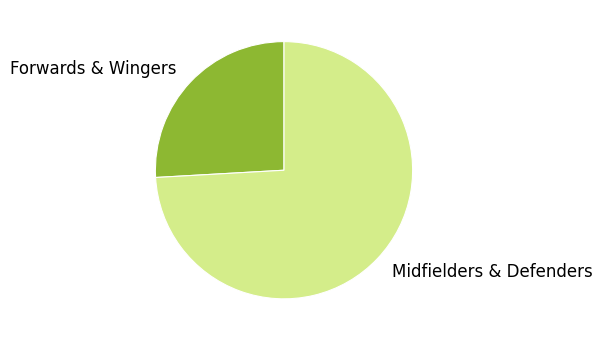

What is the largest slice in the pie chart?

Midfielders & Defenders